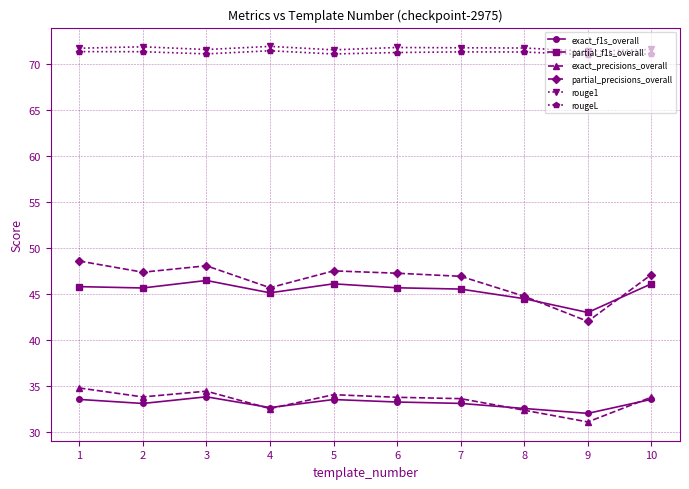

How many series are shown in this chart?

6